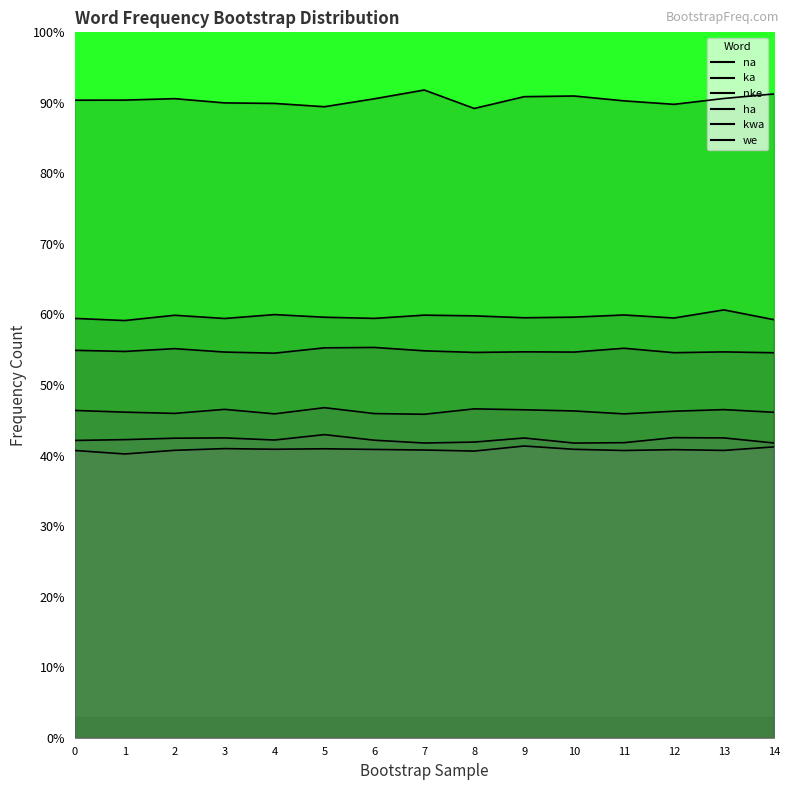

In ka, how many points are lower than both neighbors (excluding endpoints)?

5